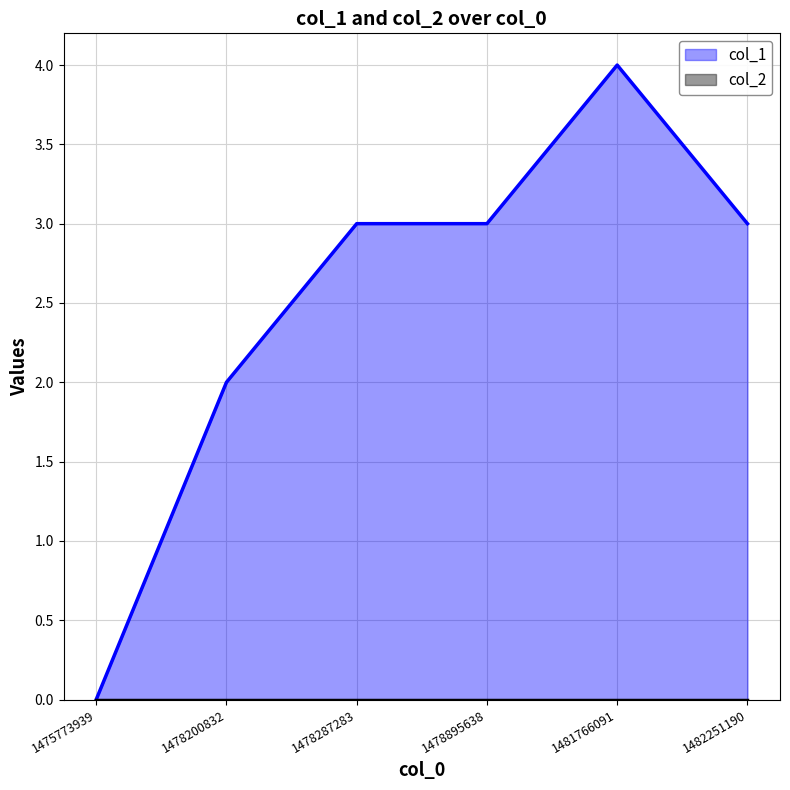

Which series changed the most between 1478895638 and 1481766091?

col_1